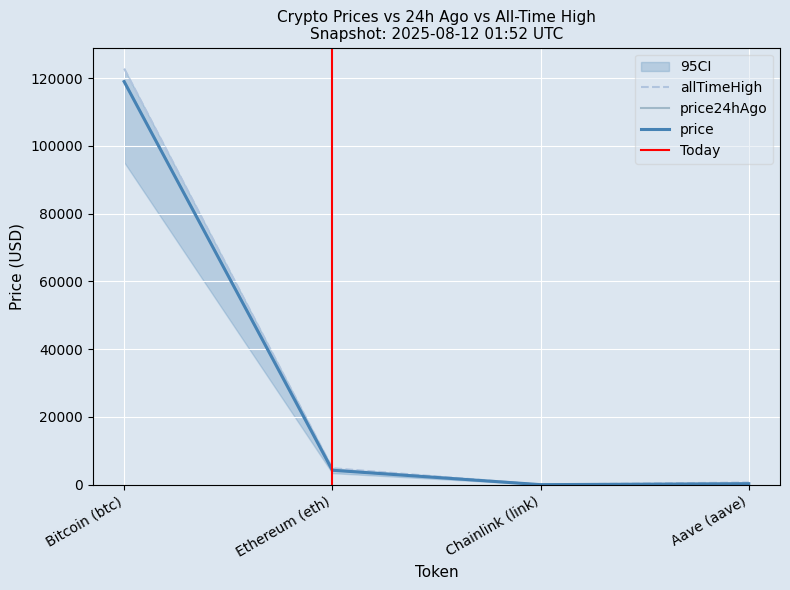

What is the value of the price24hAgo point at the 1st from the left?

119161.0